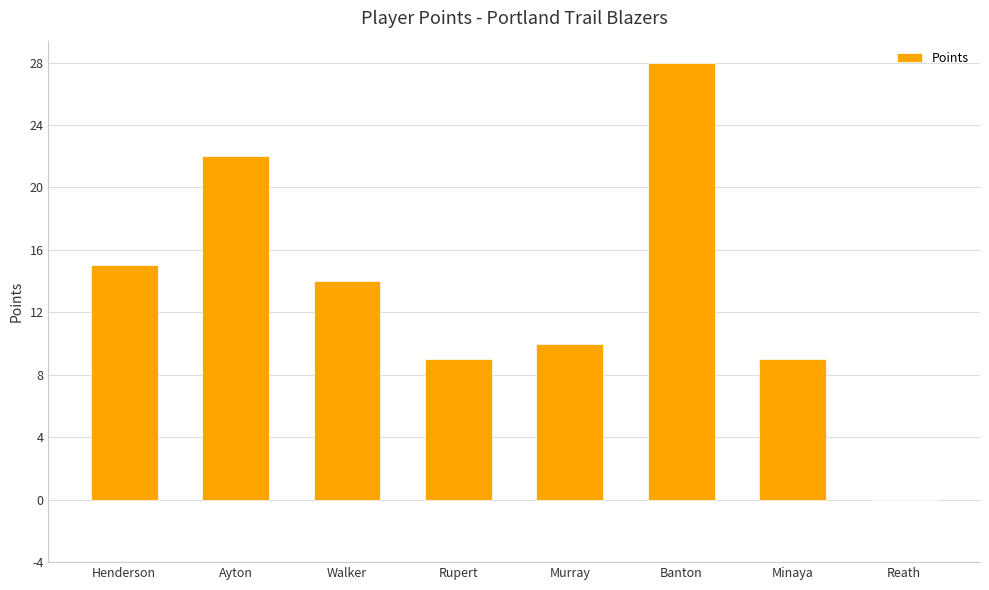

True or false: the data shows 9 at Reath.

False